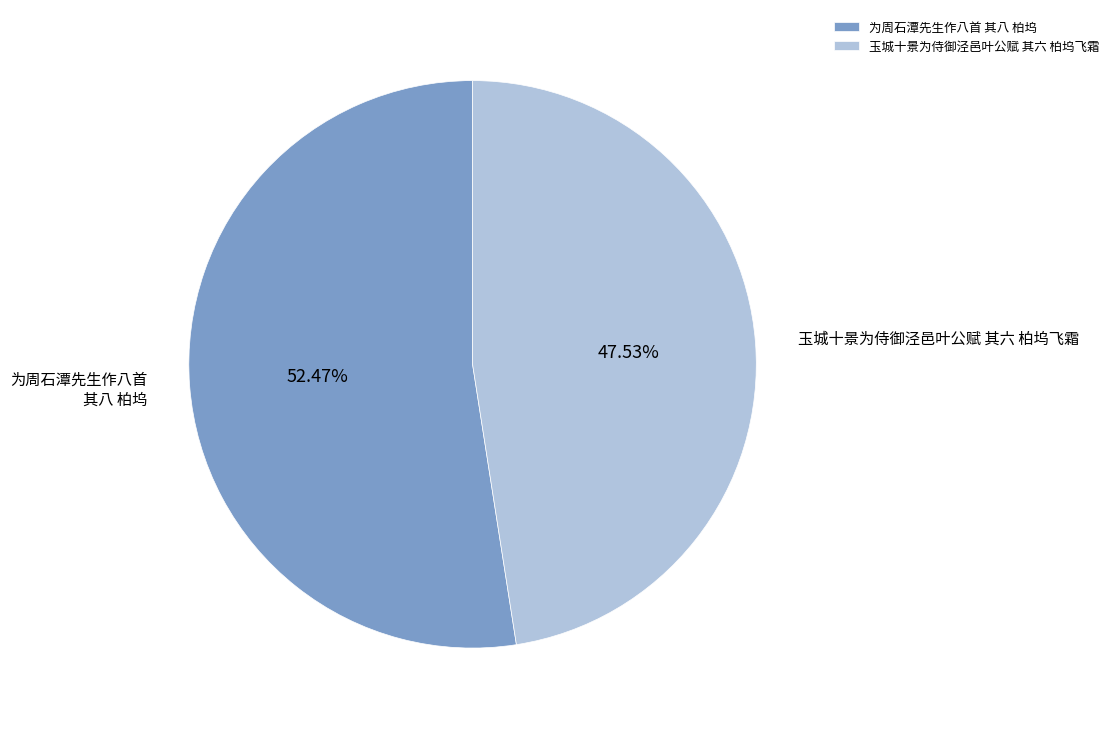

Which slice is the largest?

为周石潭先生作八首 其八 柏坞